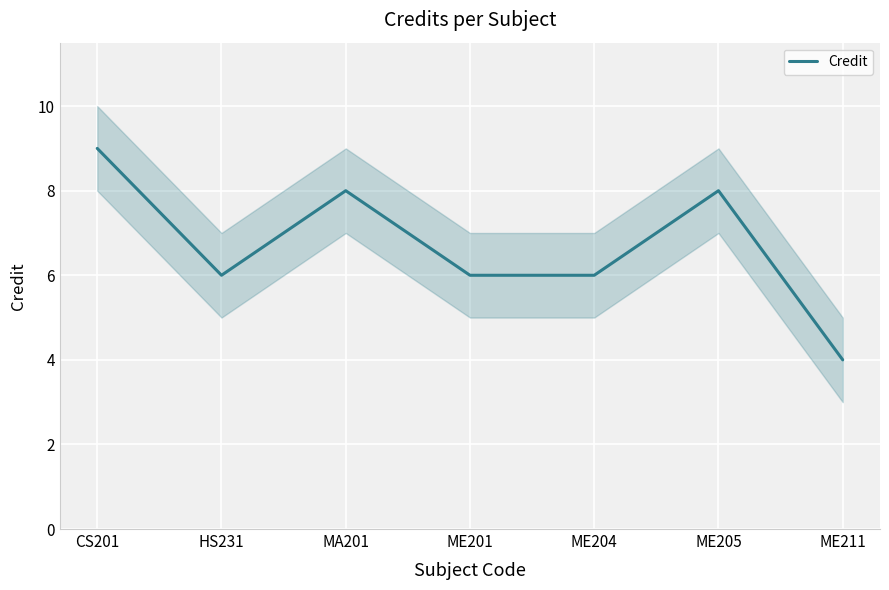

What is the smallest value displayed?

4